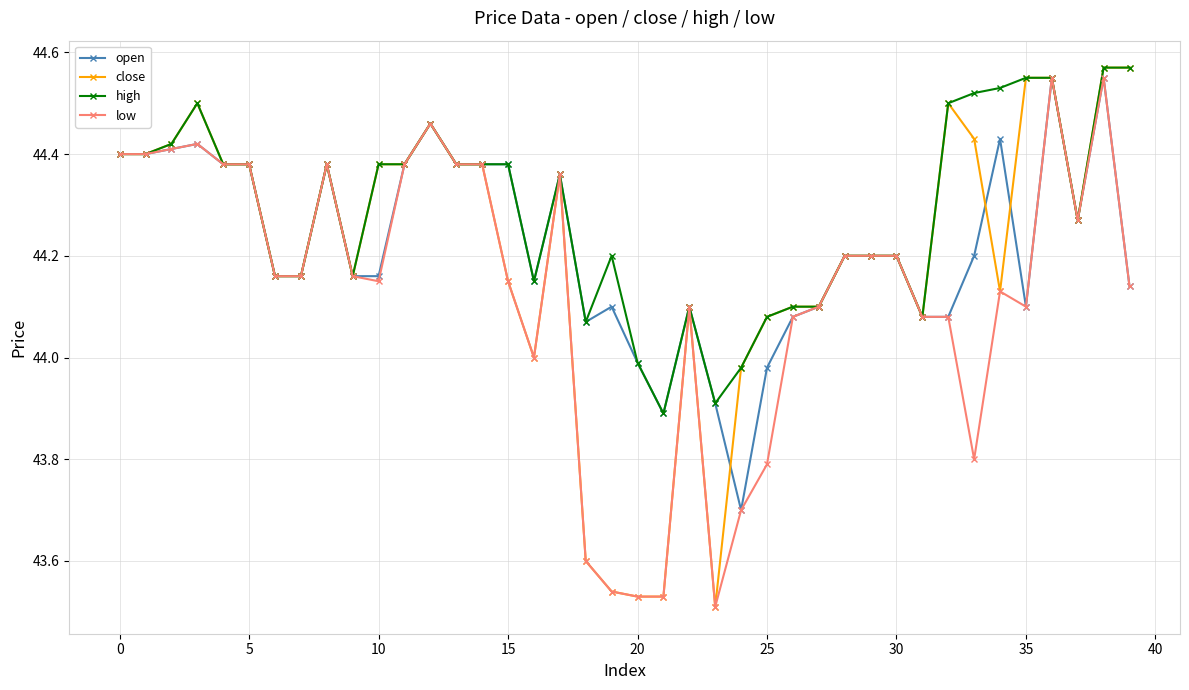

Which series has the widest spread of values?

close